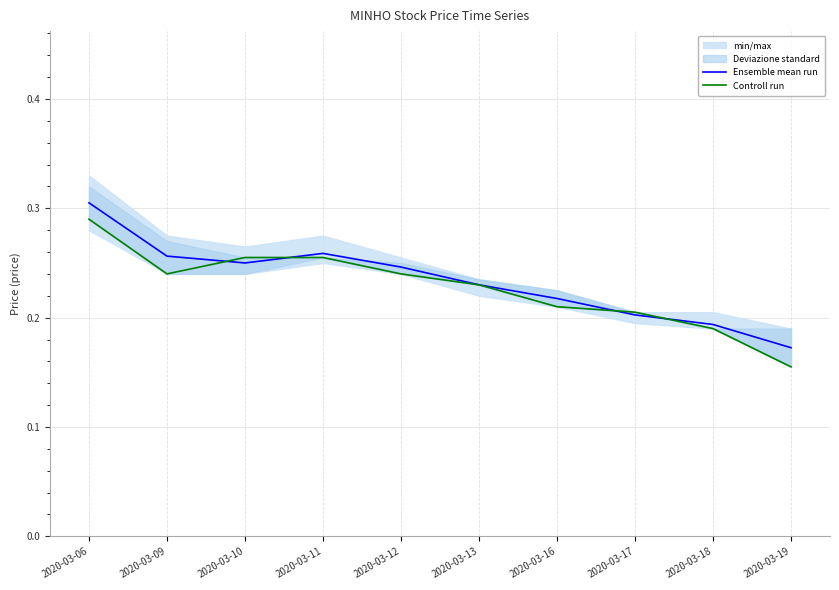

True or false: Controll run has more than 0 interior local peaks.

False